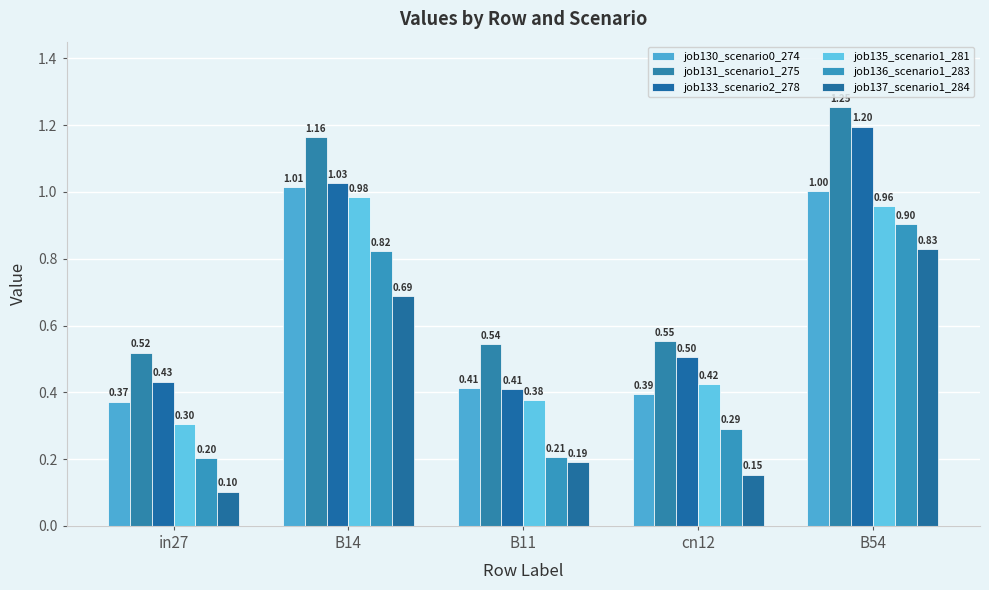

At B54, list the series in order from smallest to largest.

job137_scenario1_284, job136_scenario1_283, job135_scenario1_281, job130_scenario0_274, job133_scenario2_278, job131_scenario1_275